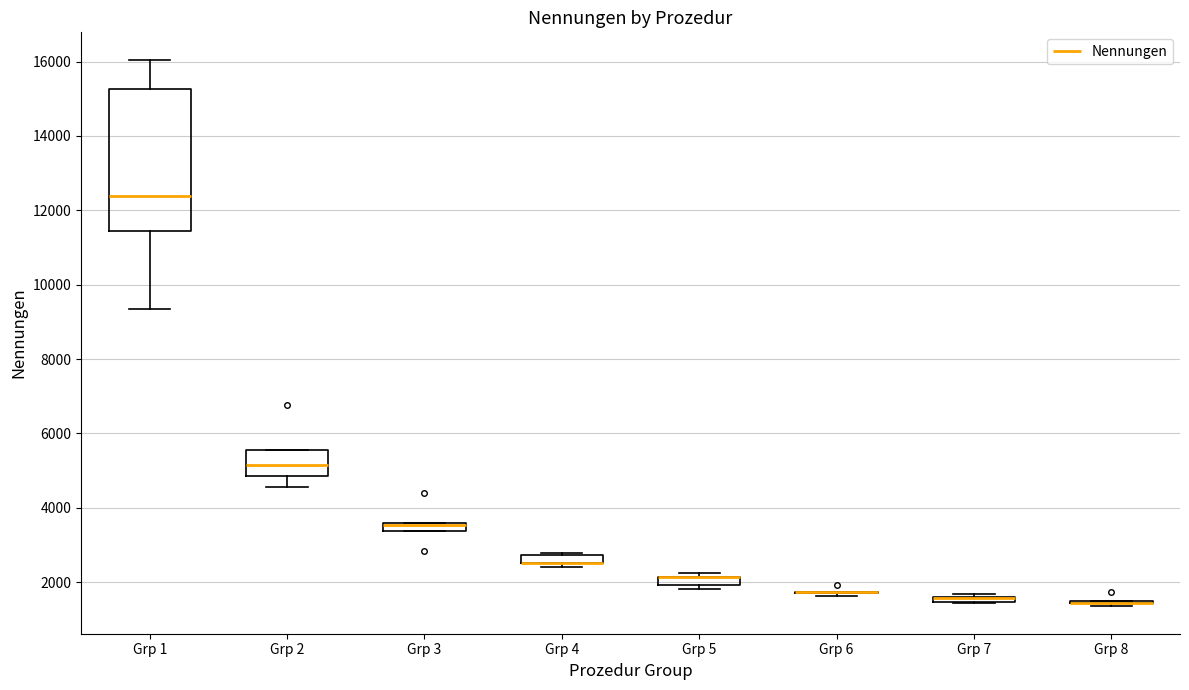

Comparing the boxes themselves (not the whiskers), which one is the tallest?

Grp 1